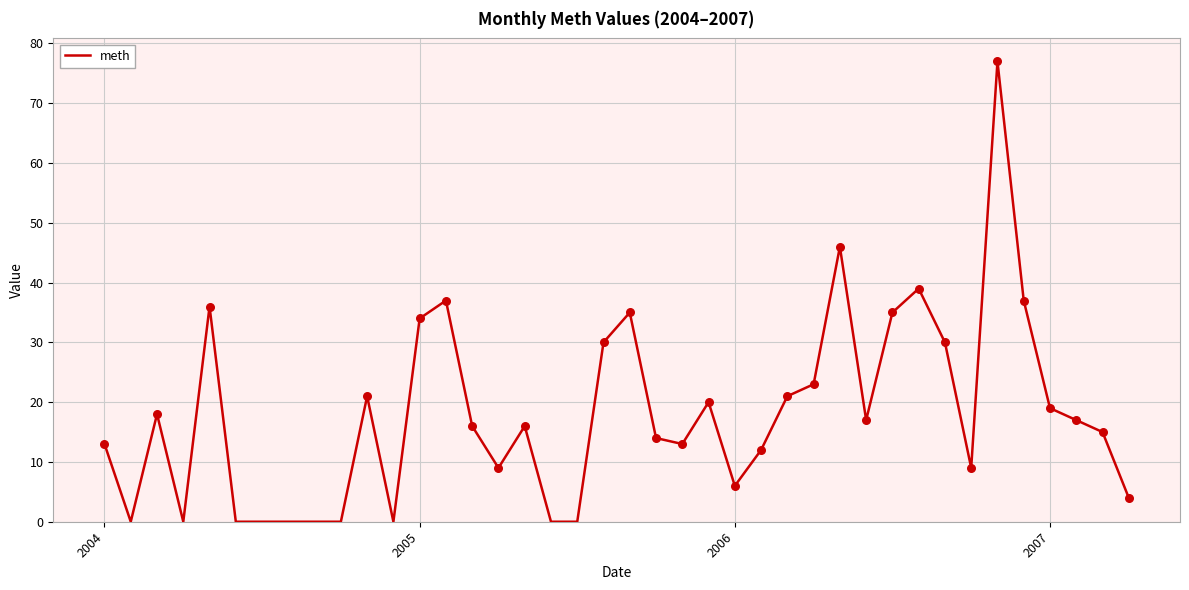

What is the difference between the maximum and minimum values?

77